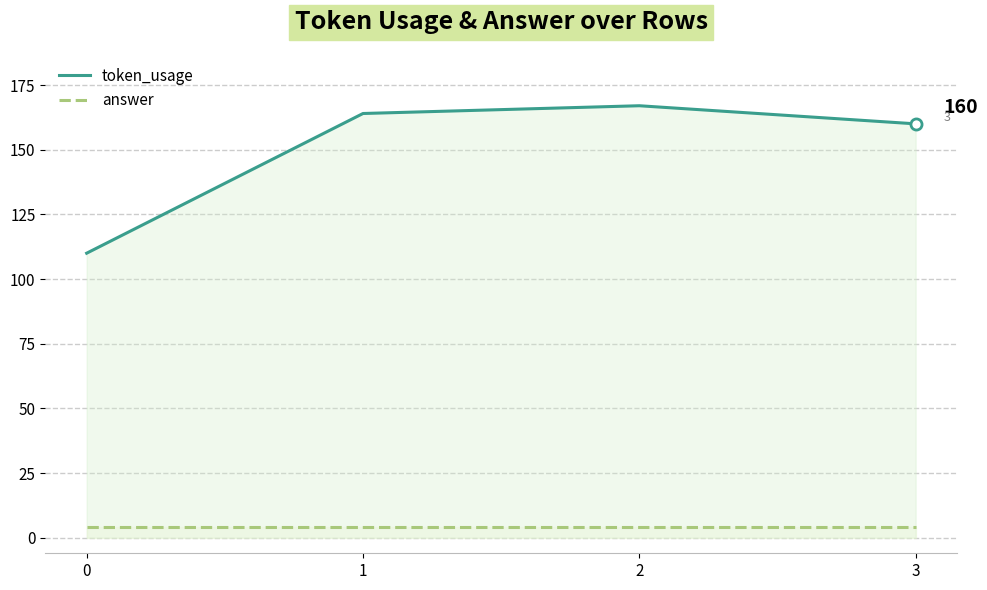

Which series has the largest range (max minus min)?

token_usage